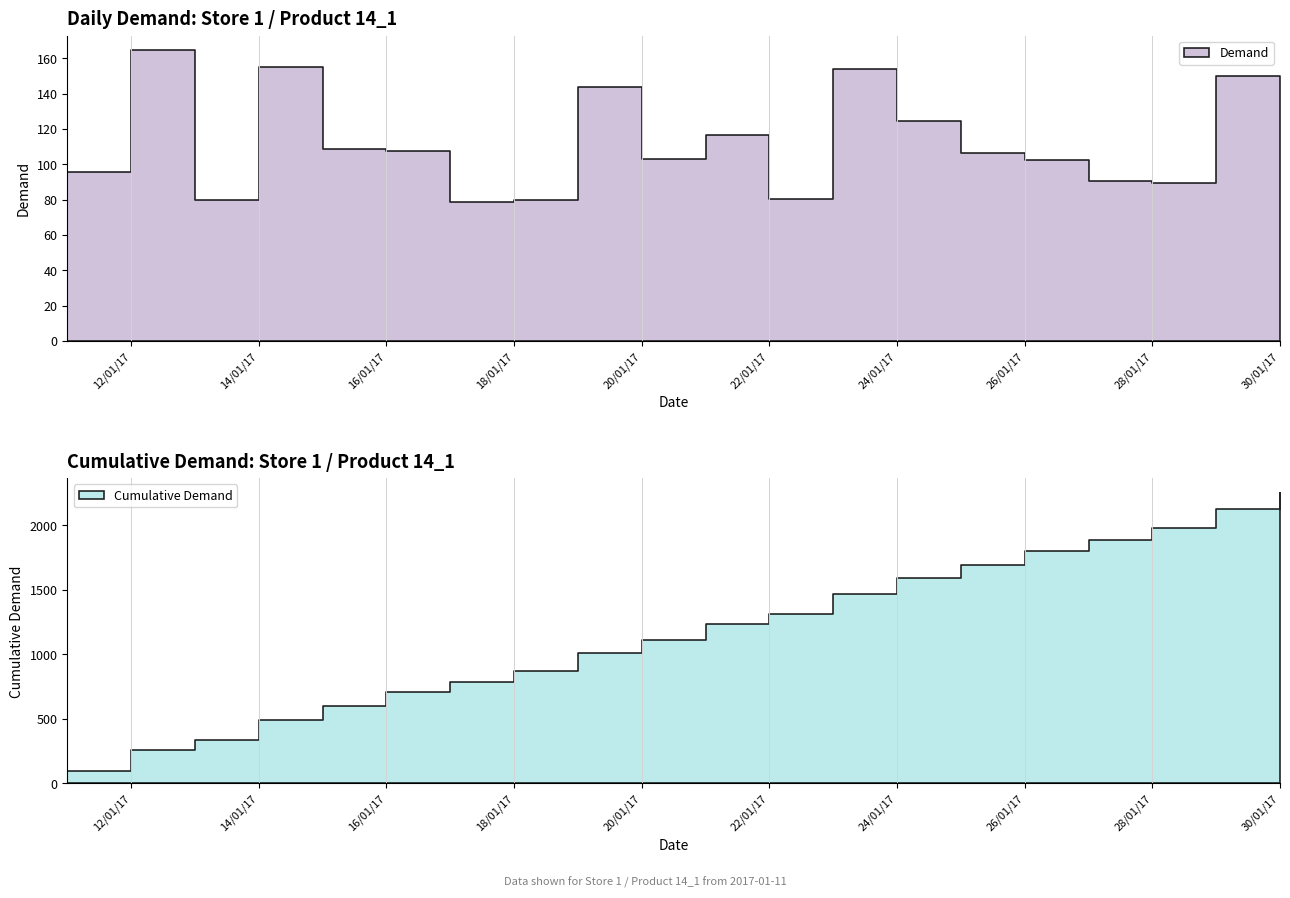

What is the difference between the maximum and minimum values?

86.0